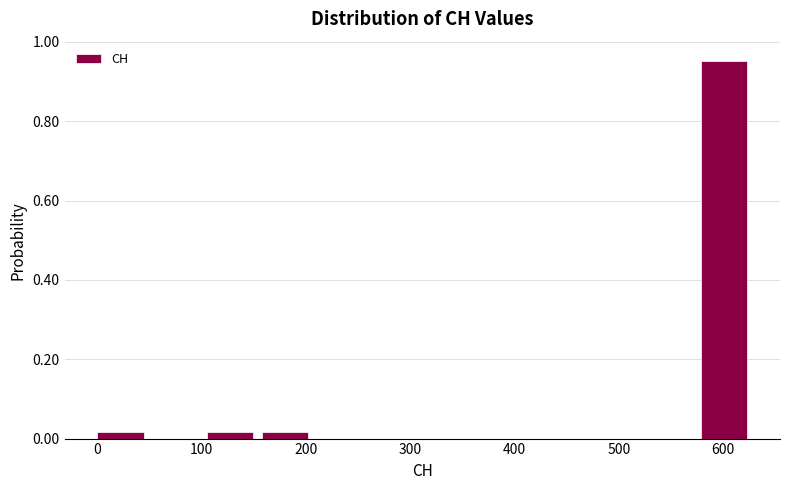

Which range on the x-axis has the tallest bar?

580 to 630